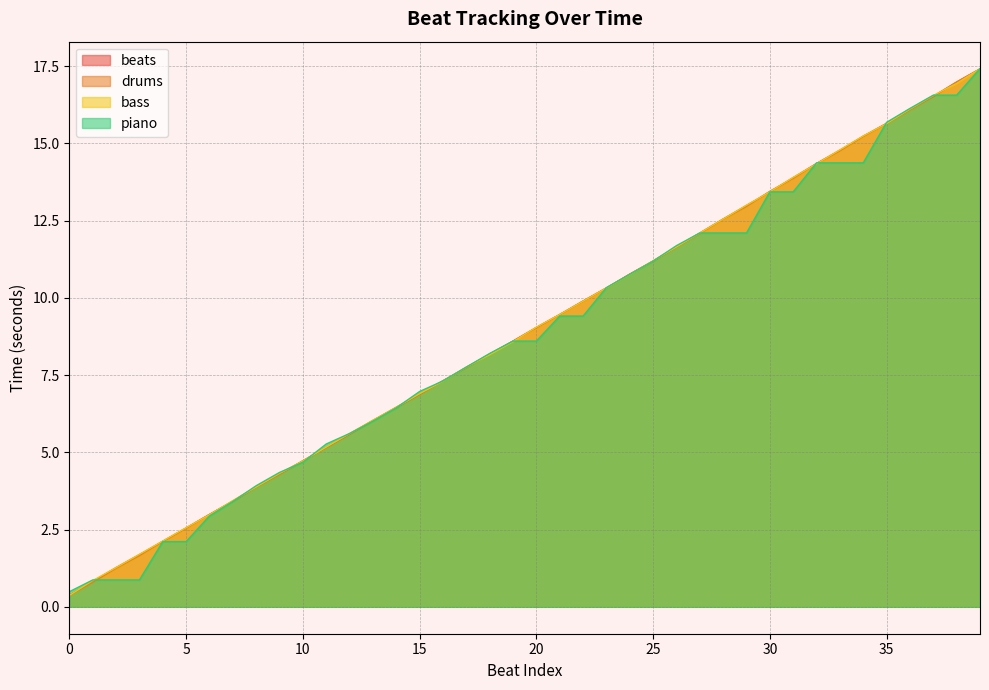

What is the lowest value of the beats series?

0.4